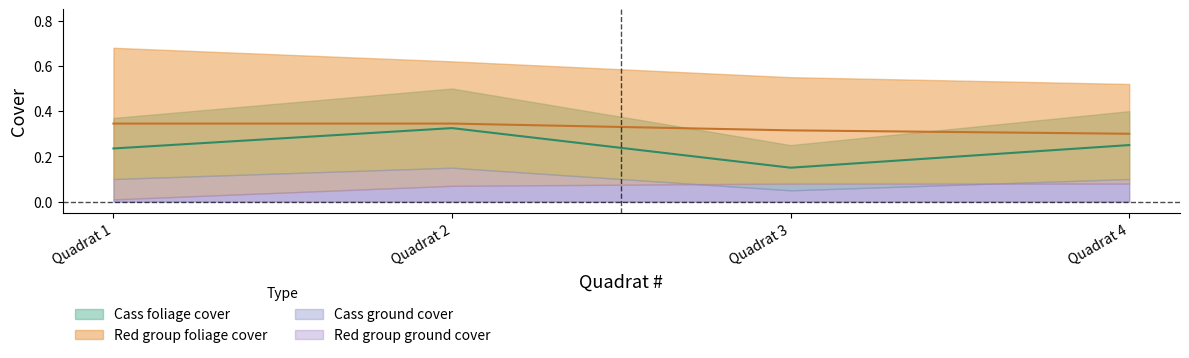

What is the difference between the Red_ground values at Quadrat 1 and Quadrat 4?

0.1